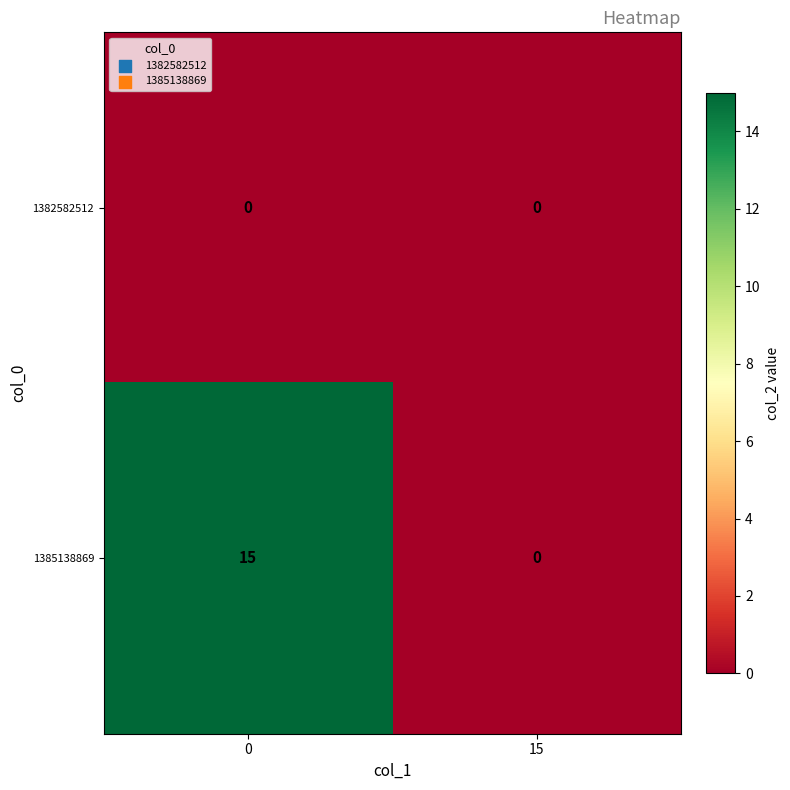

List the series in order of their peak value, lowest first.

1382582512, 1385138869